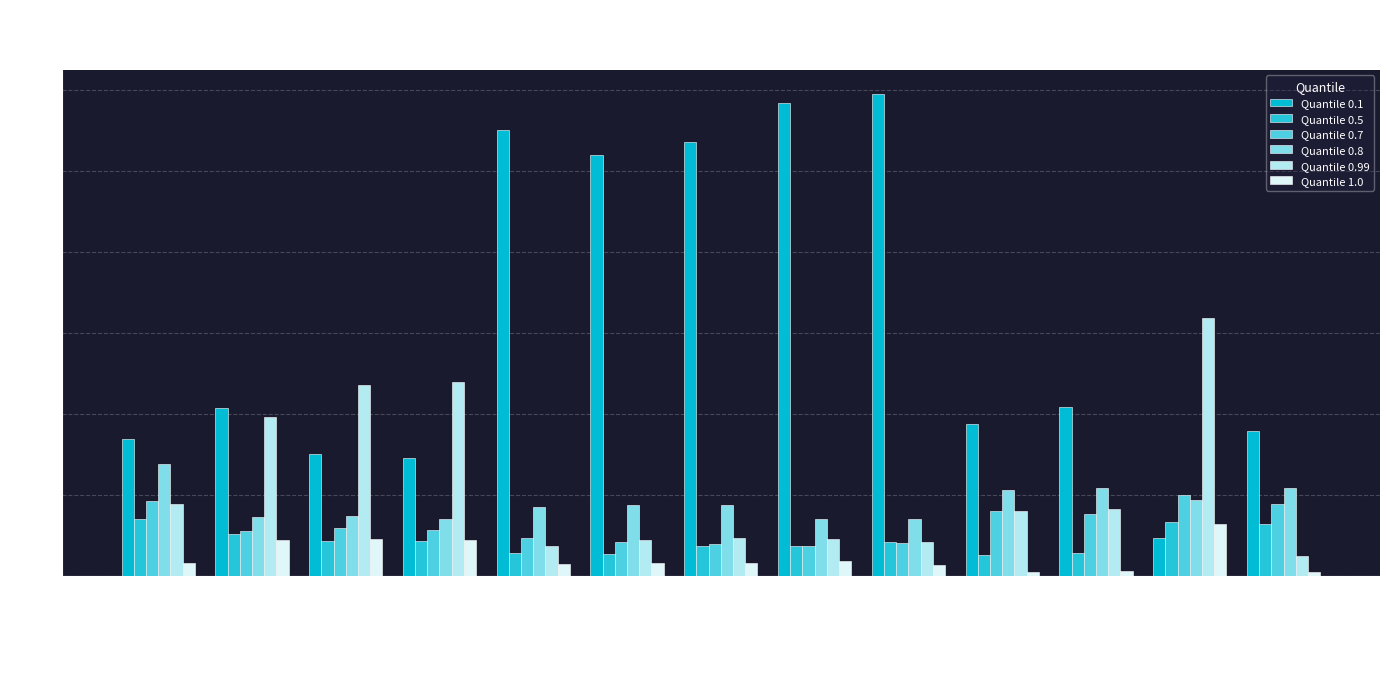

How many bars are there in total?

78